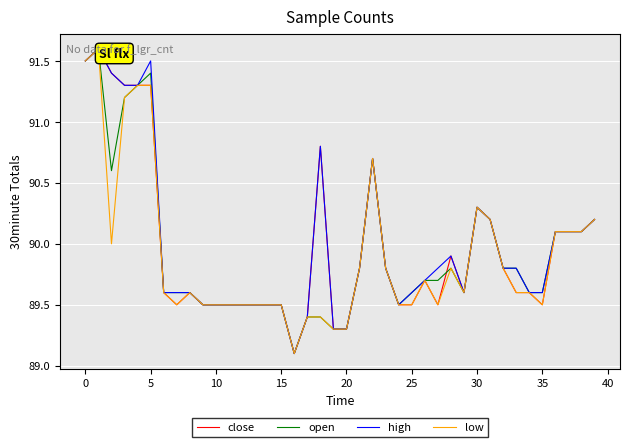

What is the maximum value shown in the chart?

91.6